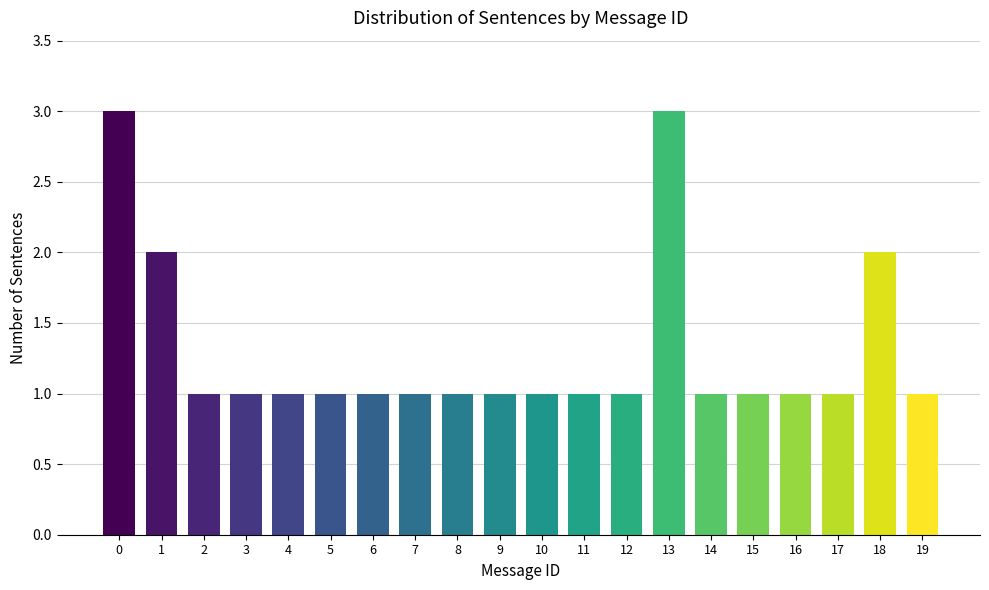

Reading left to right, extract all data points from this chart.

0=3	1=2	2=1	3=1	4=1	5=1	6=1	7=1	8=1	9=1	10=1	11=1	12=1	13=3	14=1	15=1	16=1	17=1	18=2	19=1